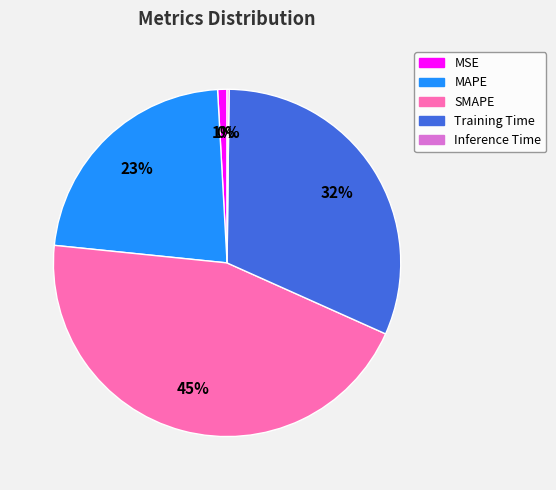

Which category has the biggest portion of the pie?

SMAPE